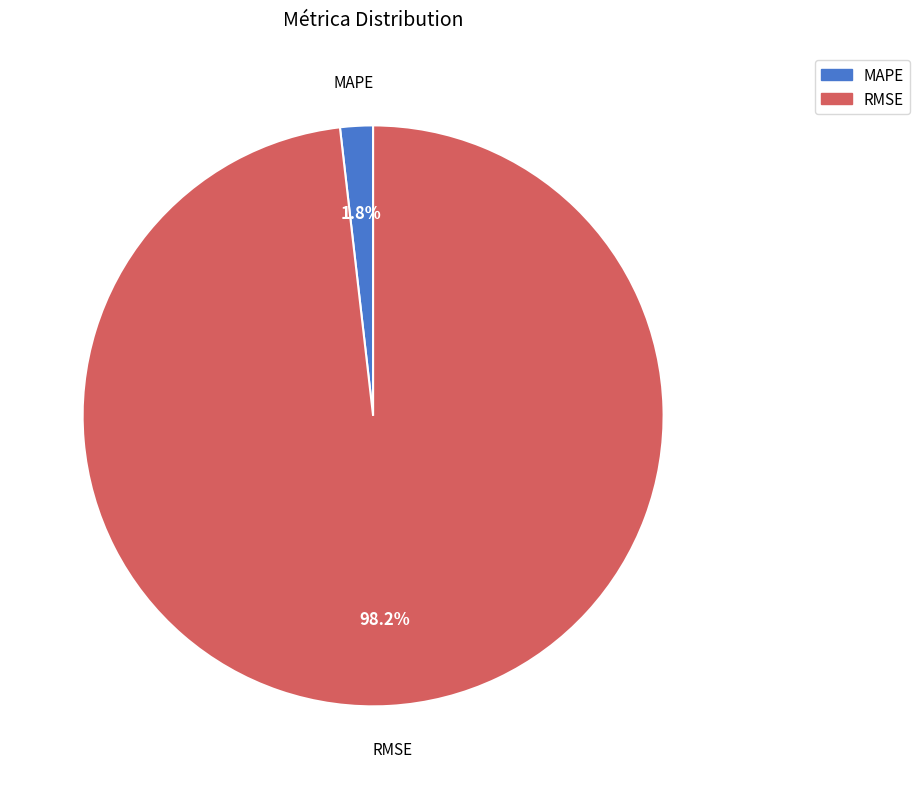

Is there any slice that represents more than half of the pie?

Yes